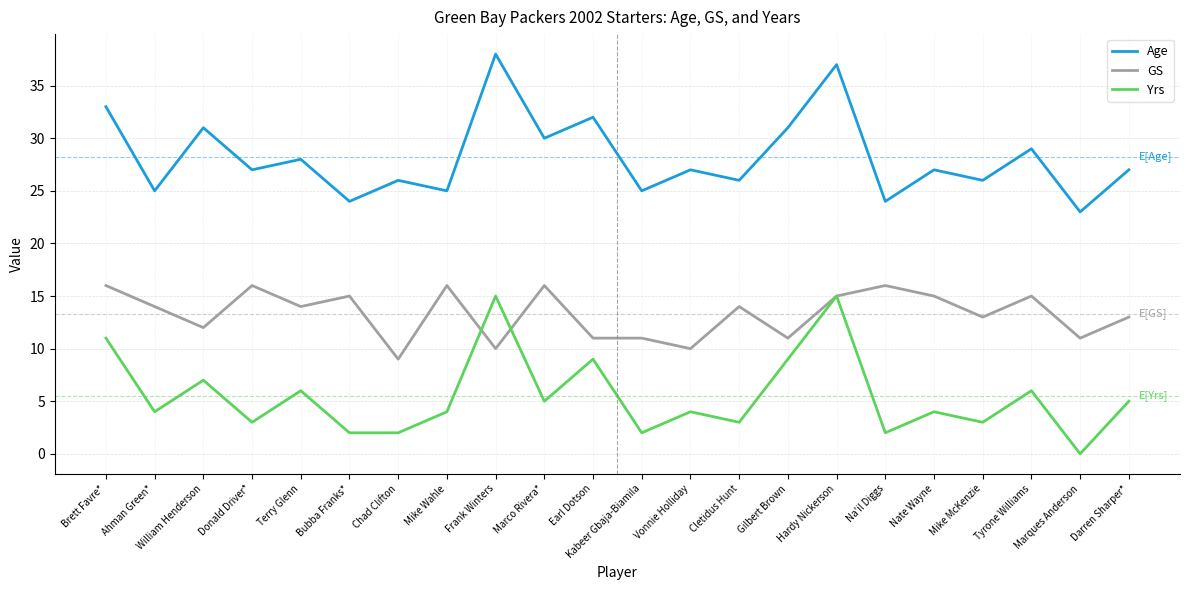

What are all the series names shown in the legend?

Age, GS, Yrs